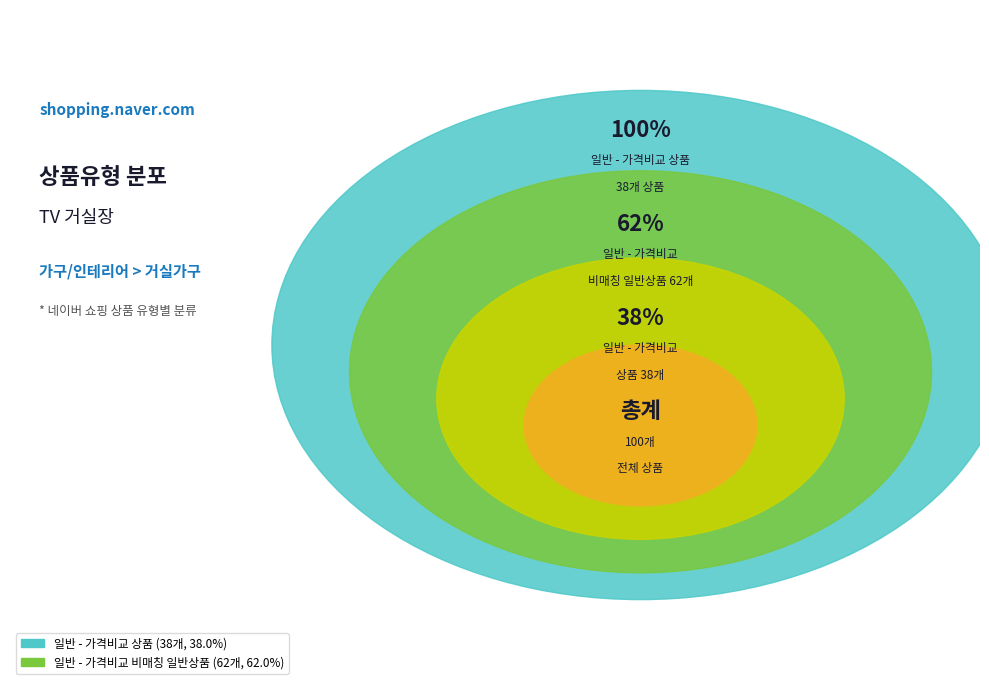

What percentage do 일반 - 가격비교 비매칭 일반상품 and 일반 - 가격비교 상품 together represent?

100.0%